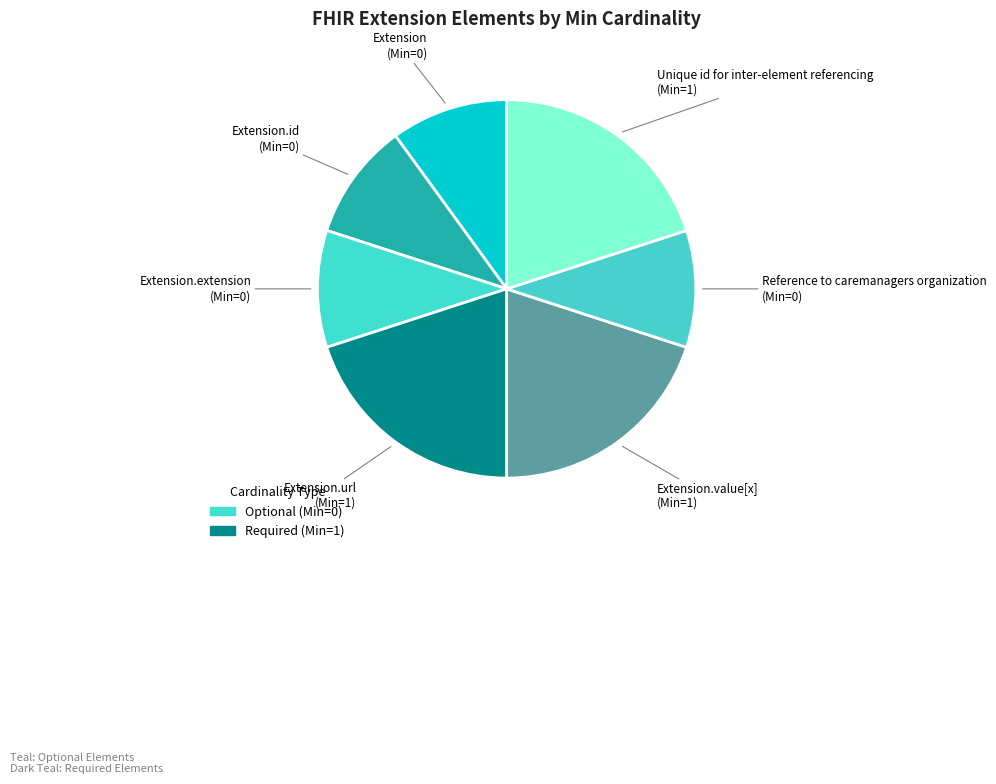

How many segments does this pie chart have?

7